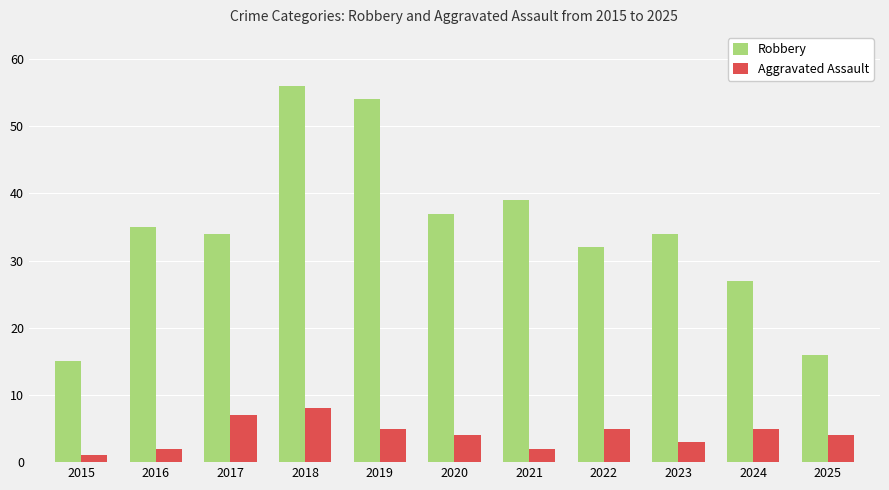

What is the value of the Robbery bar at the 1st from the left?

15